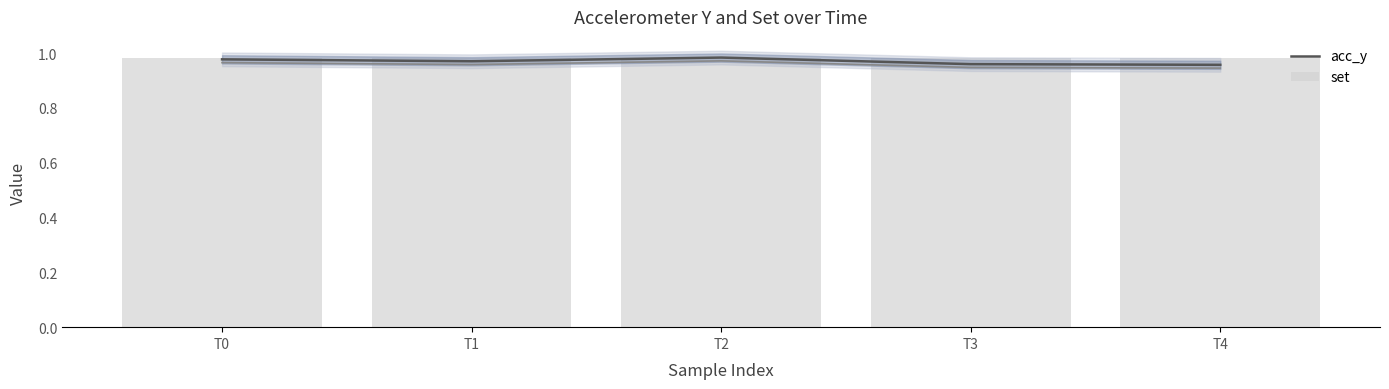

How many series are shown in this chart?

2